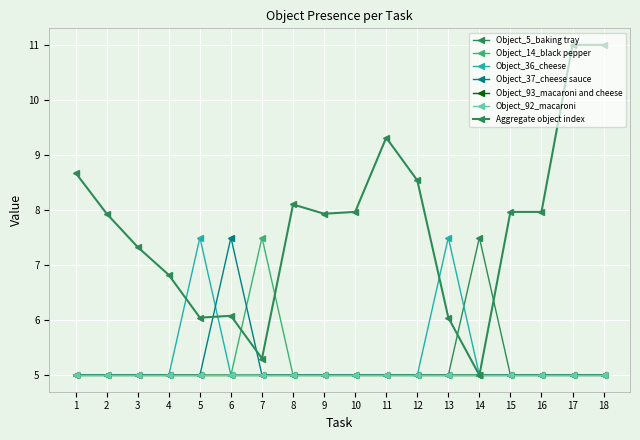

Is the value of Object_5_baking tray at 4 greater than the value of Object_36_cheese at 8?

No